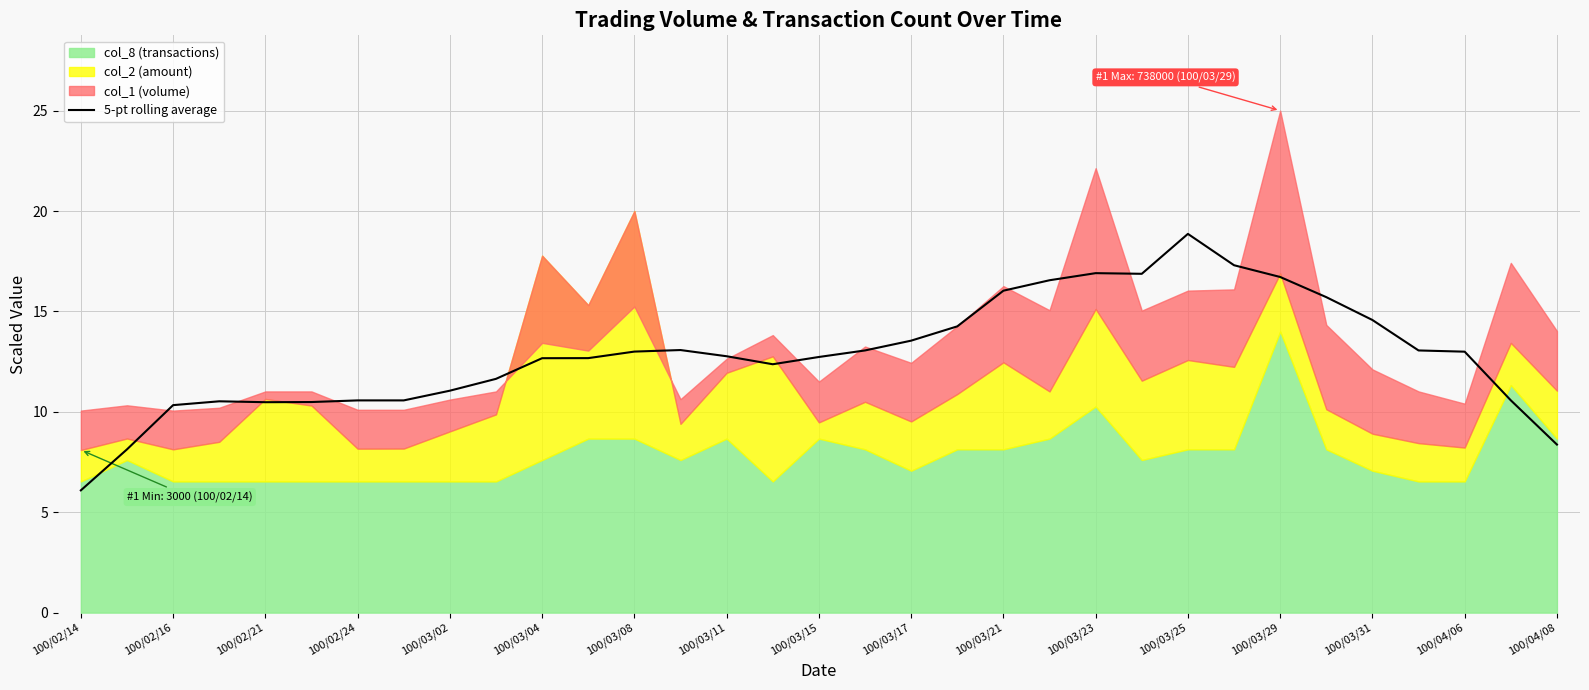

Which category has the lowest value across all series?

100/02/14